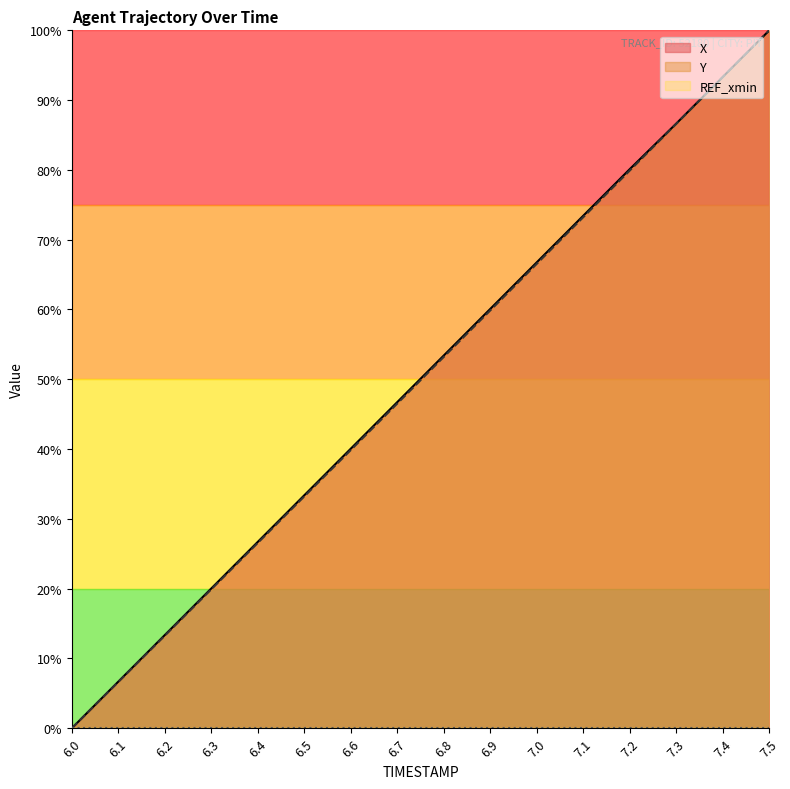

Reading right to left, extract all data points from this chart.

X: 7.5=100.0	7.4=93.3	7.3=86.6	7.2=80.1	7.1=73.4	7.0=66.8	6.9=60.1	6.8=53.4	6.7=46.7	6.6=40.1	6.5=33.4	6.4=26.7	6.3=20.0	6.2=13.4	6.1=6.7	6.0=0.0
Y: 7.5=100.0	7.4=93.3	7.3=86.6	7.2=79.9	7.1=73.2	7.0=66.6	6.9=59.9	6.8=53.2	6.7=46.5	6.6=39.9	6.5=33.2	6.4=26.6	6.3=19.9	6.2=13.3	6.1=6.6	6.0=0.0